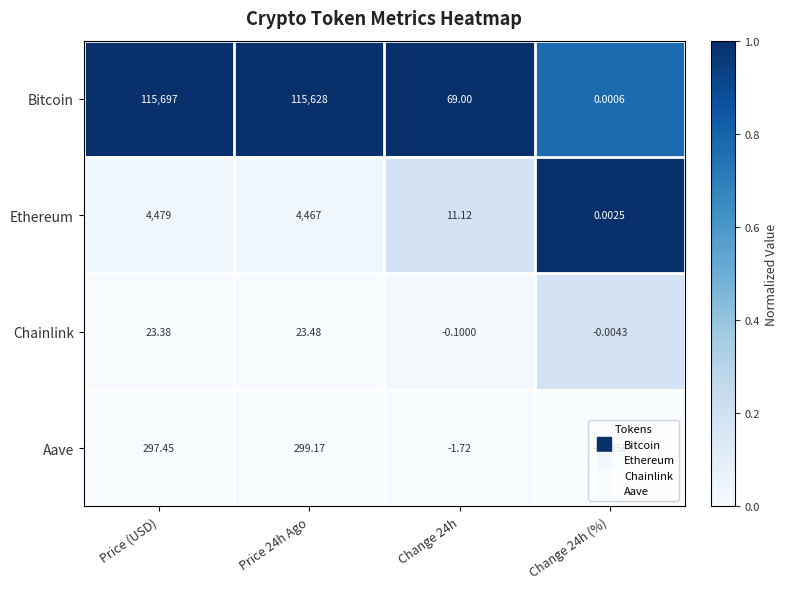

At which category is the sum across all series the highest?

Price (USD)